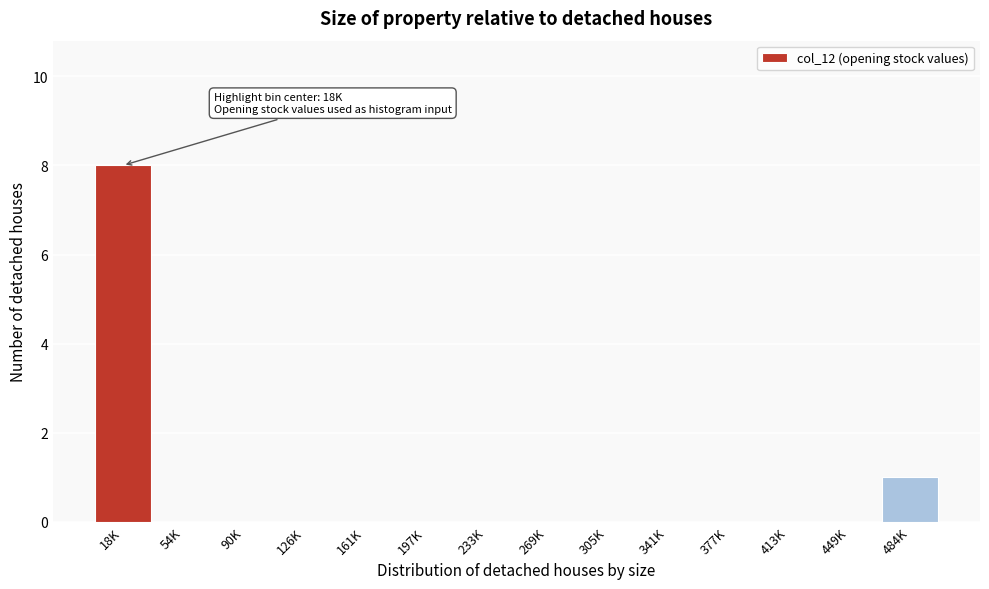

Reading left to right, what are all the values shown in this chart?

18K=8	54K=0	90K=0	126K=0	161K=0	197K=0	233K=0	269K=0	305K=0	341K=0	377K=0	413K=0	449K=0	484K=1